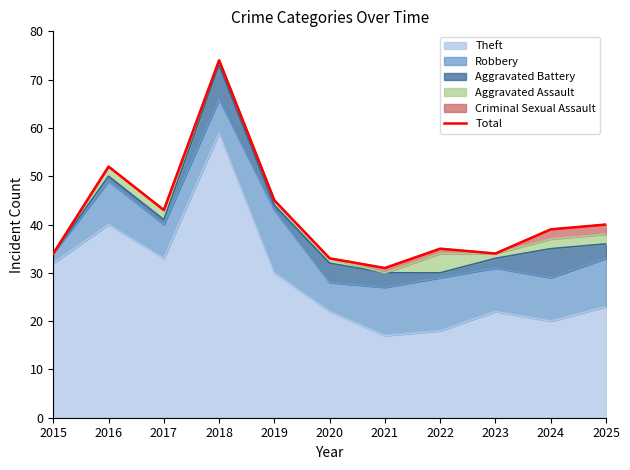

Reading left to right, extract all data points from this chart.

2015=34	2016=52	2017=43	2018=74	2019=45	2020=33	2021=31	2022=35	2023=34	2024=39	2025=40